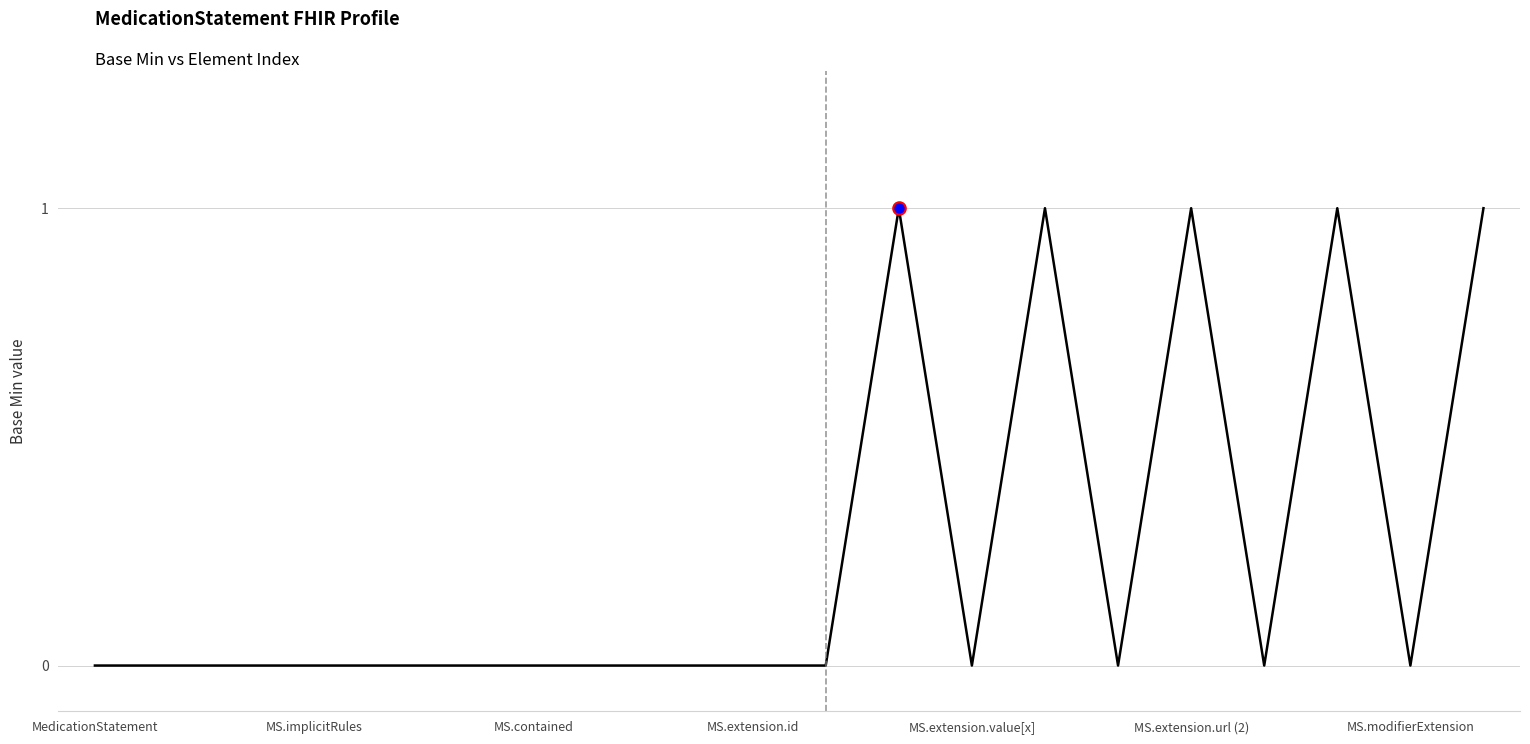

How many lines are shown in the chart?

1